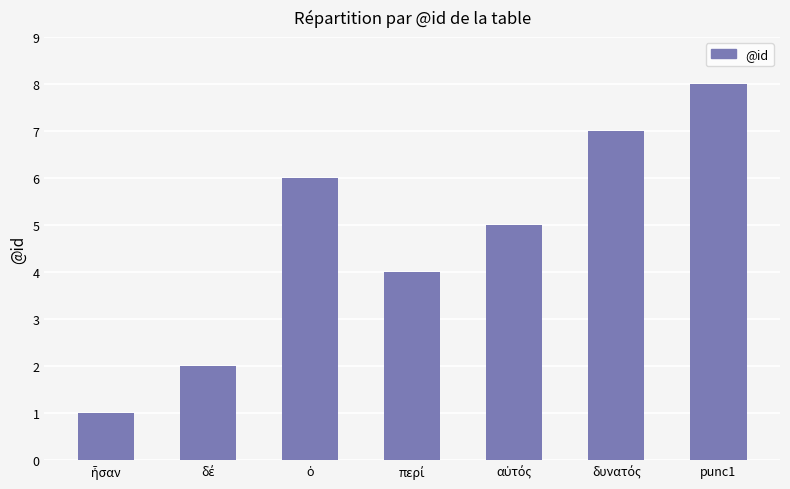

True or false: the data shows 5 at ὁ.

False